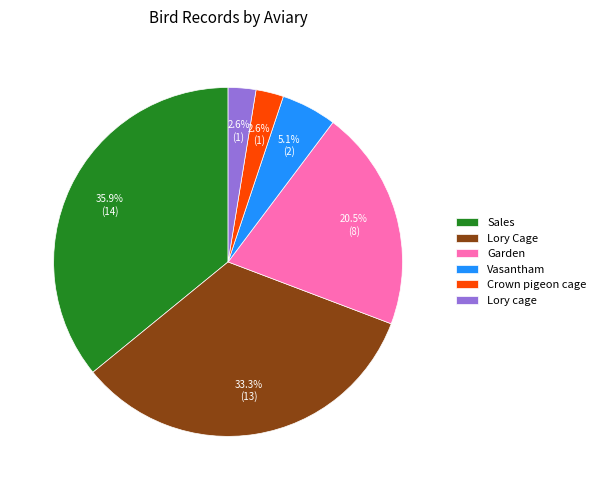

How many slices are in this pie chart?

6